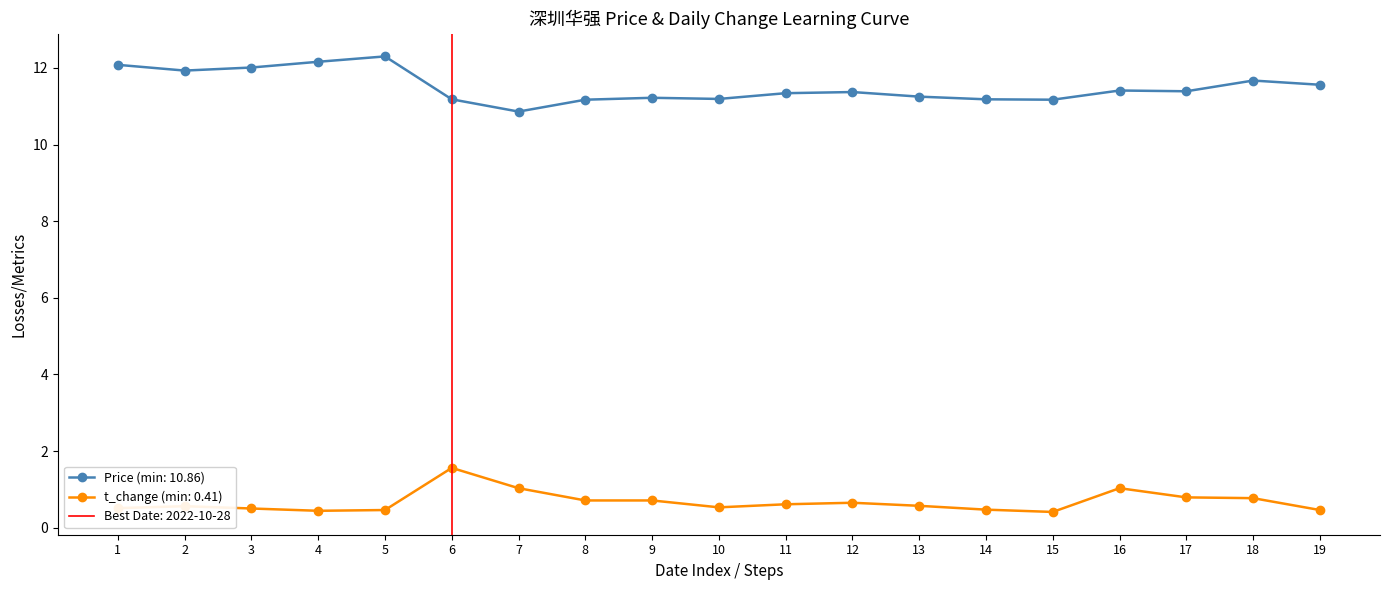

The value of Price (min: 10.86) at 8 is 11.2. True or false?

True